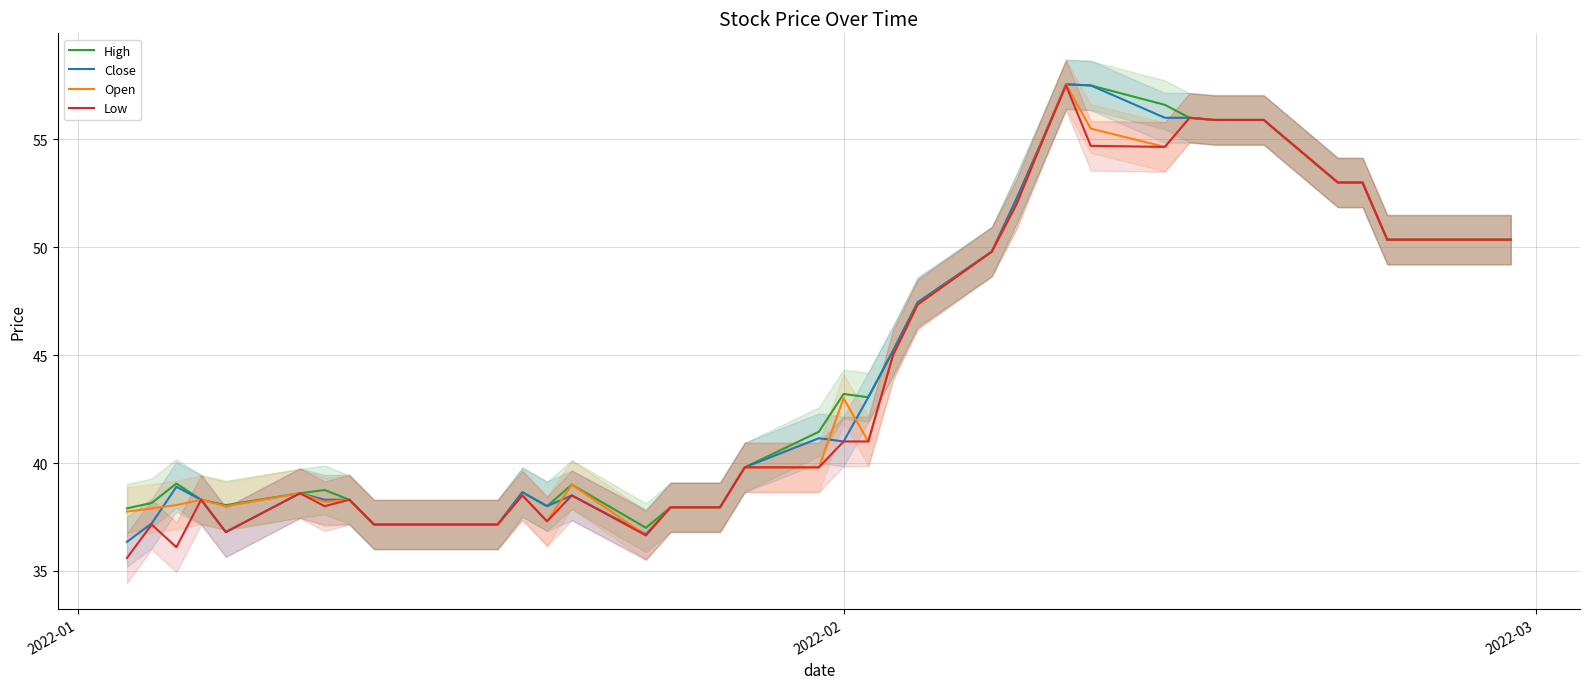

What is the highest value of the Close series?

57.5